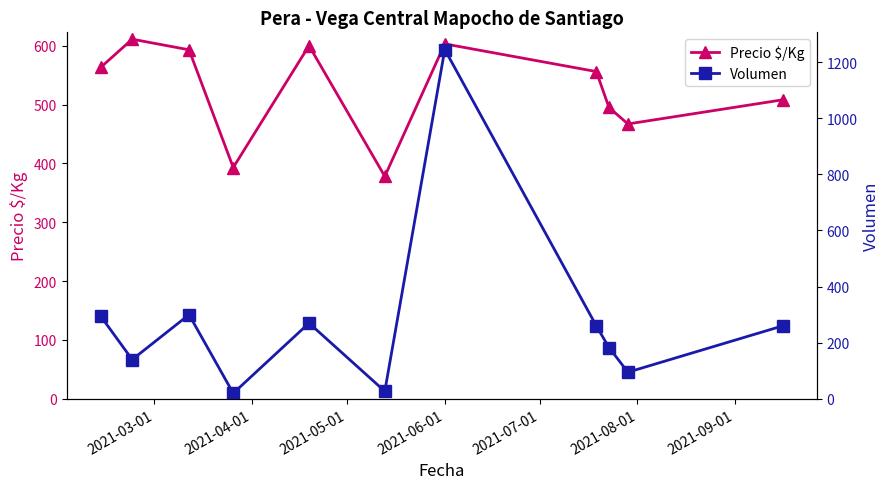

In Precio $/Kg, how many points are lower than both neighbors (excluding endpoints)?

3